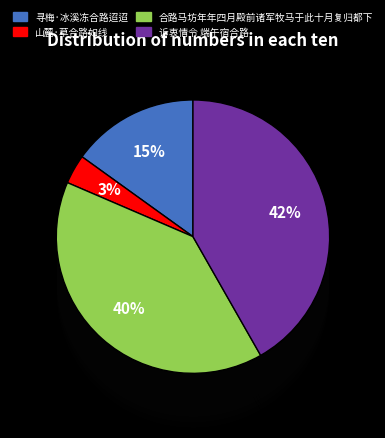

To the nearest percent, what percentage of the pie is 合路马坊年年四月殿前诸军牧马于此十月复归都下?

40%